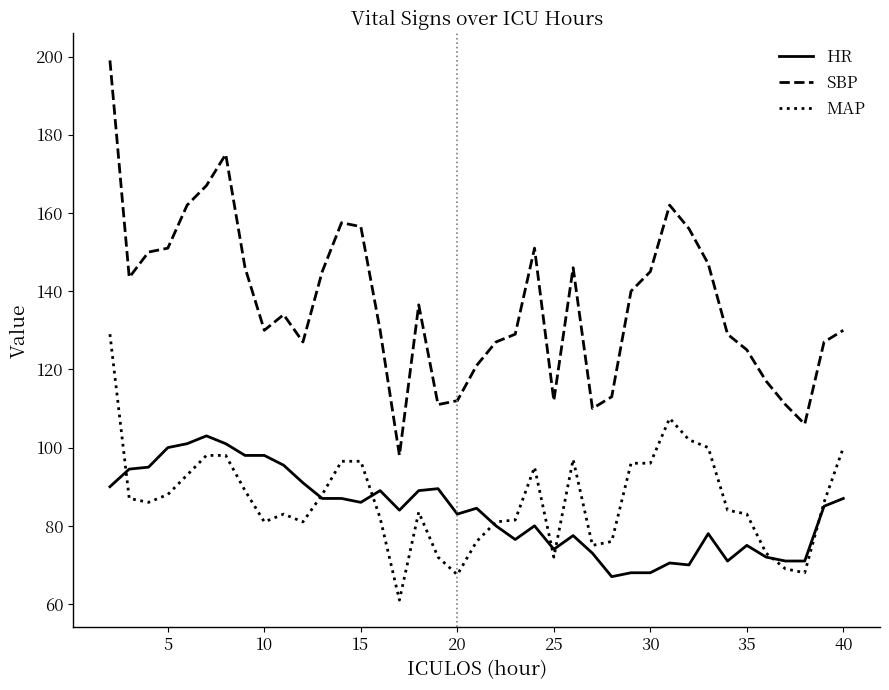

True or false: SBP and MAP intersect in this chart.

False